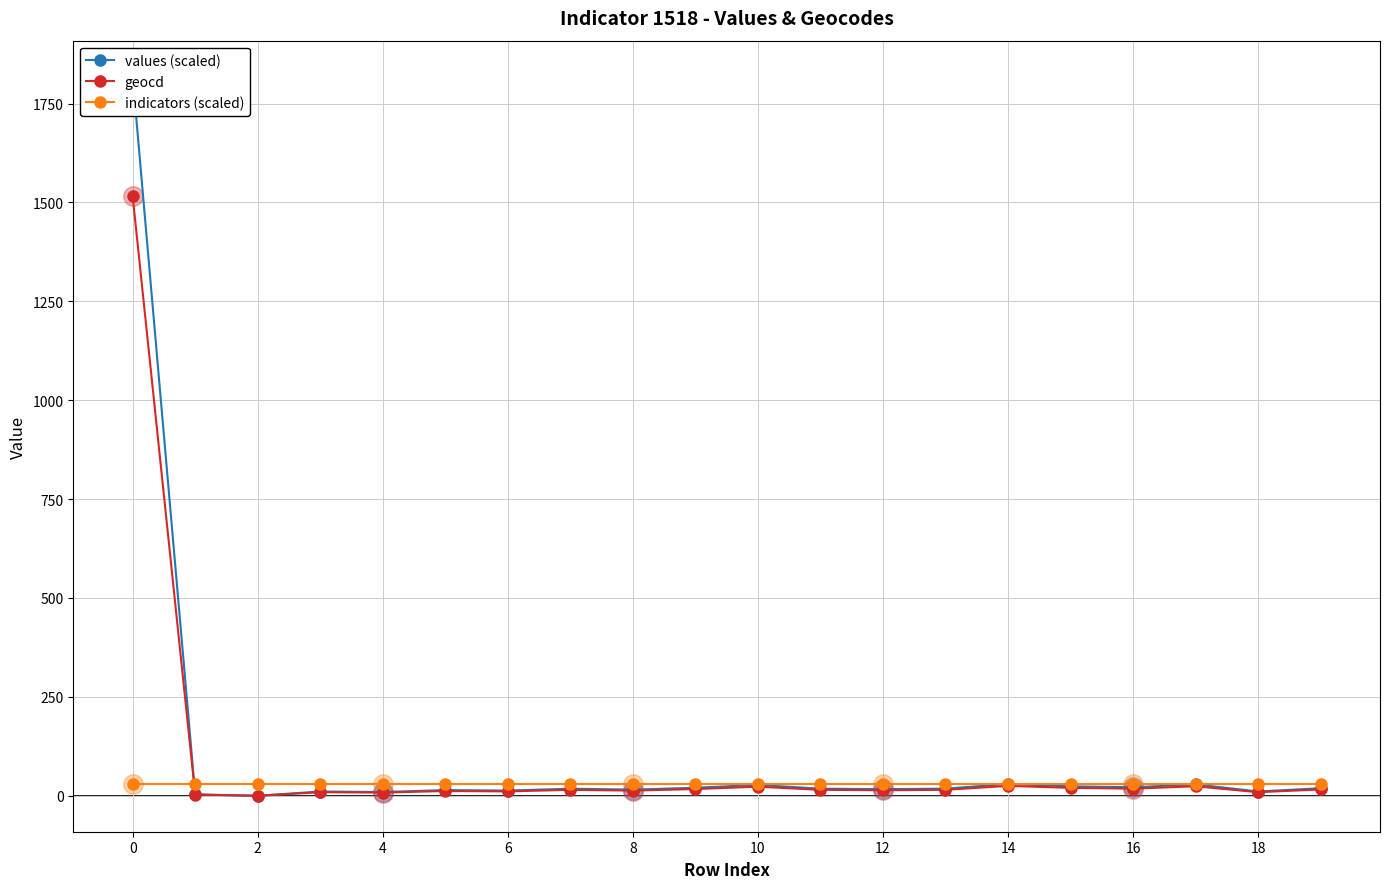

At 8, list the series in order from smallest to largest.

geocd, values (scaled), indicators (scaled)